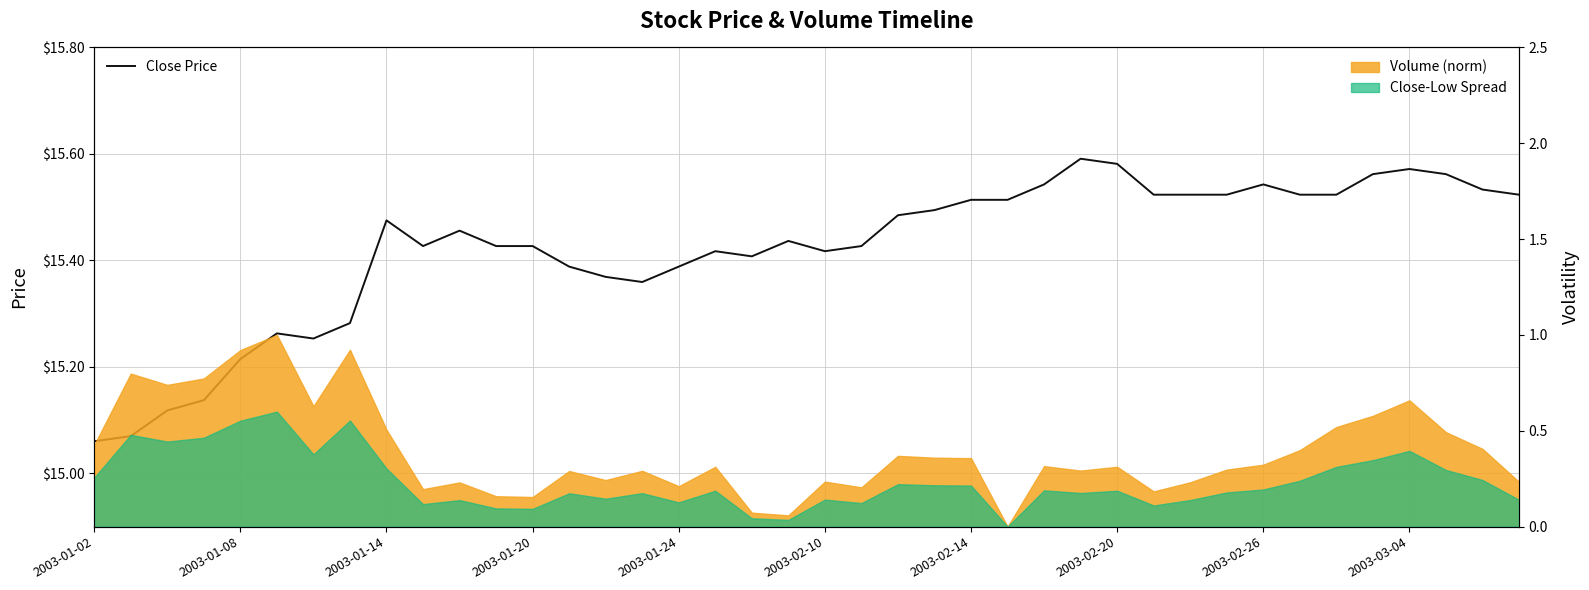

The value at 2003-02-14 is 15.5. True or false?

True